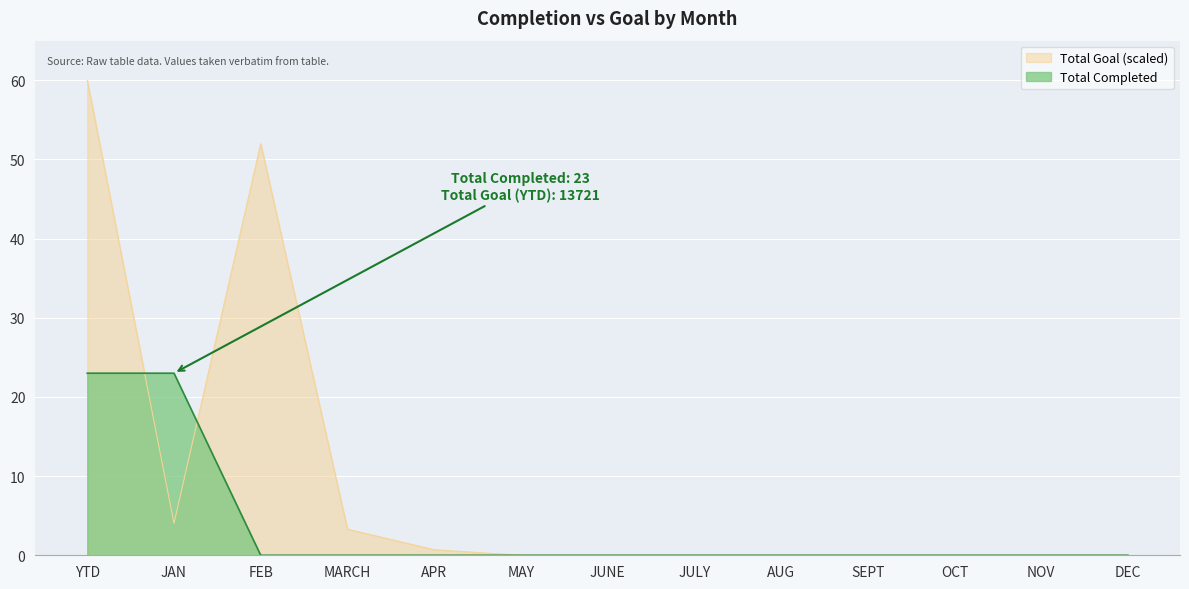

How many categories are shown in the chart?

13